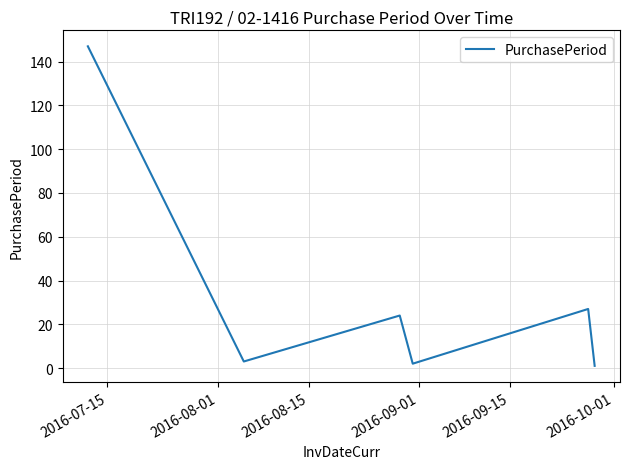

What is the greatest value displayed?

147